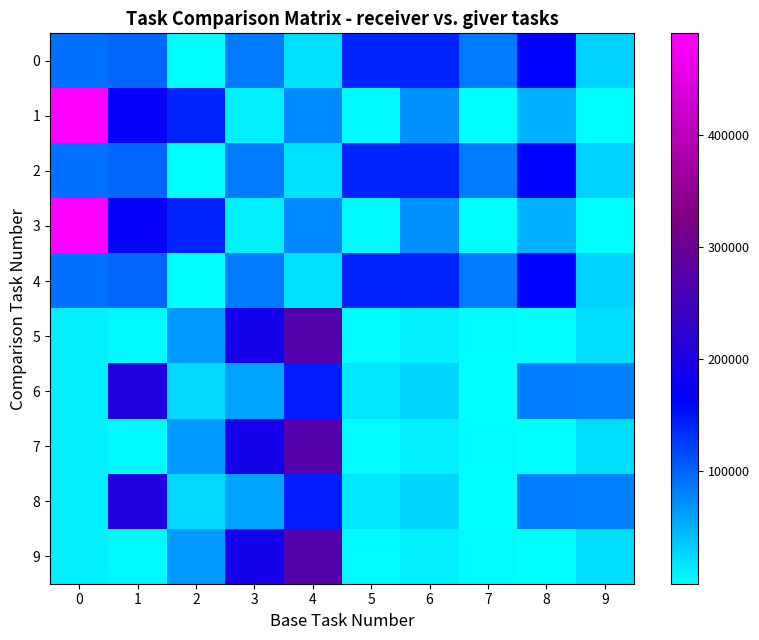

What is the greatest value displayed?

490341.1